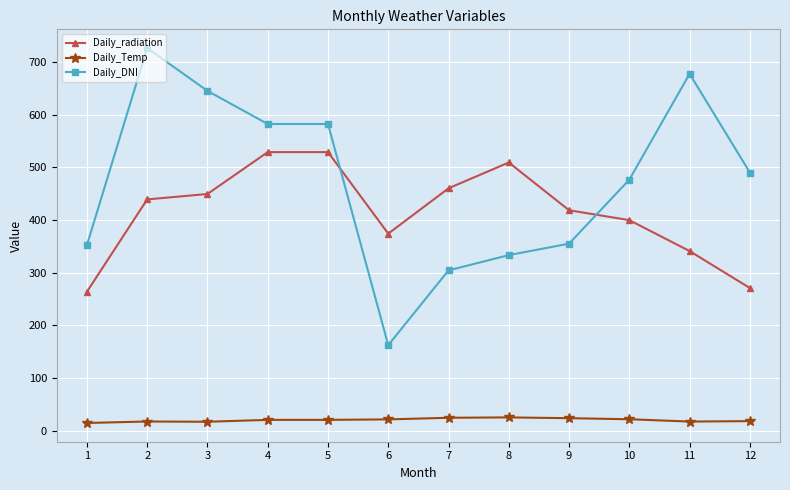

Rank the series by their maximum value, from highest to lowest.

Daily_DNI, Daily_radiation, Daily_Temp